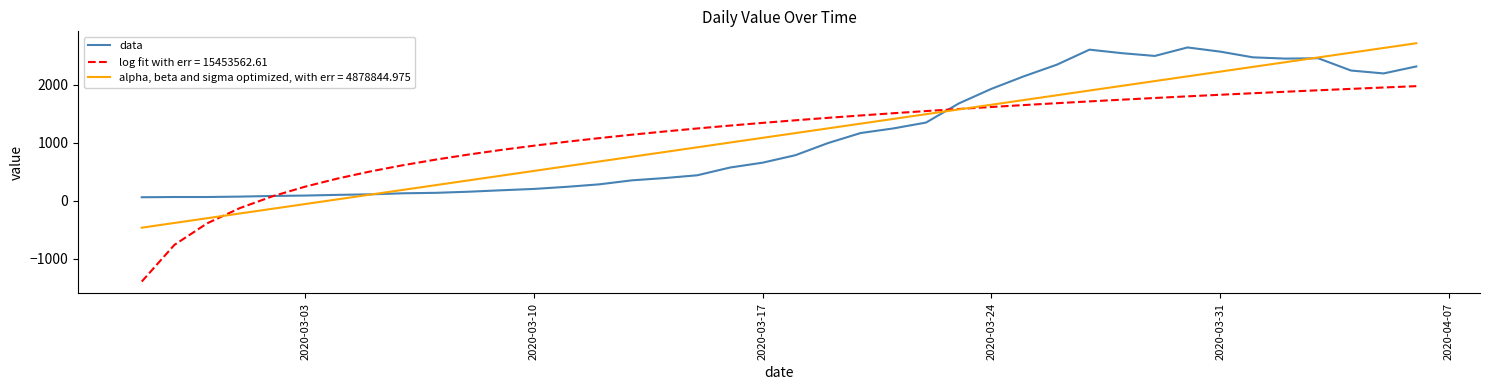

What is the smallest value displayed?

-1389.4